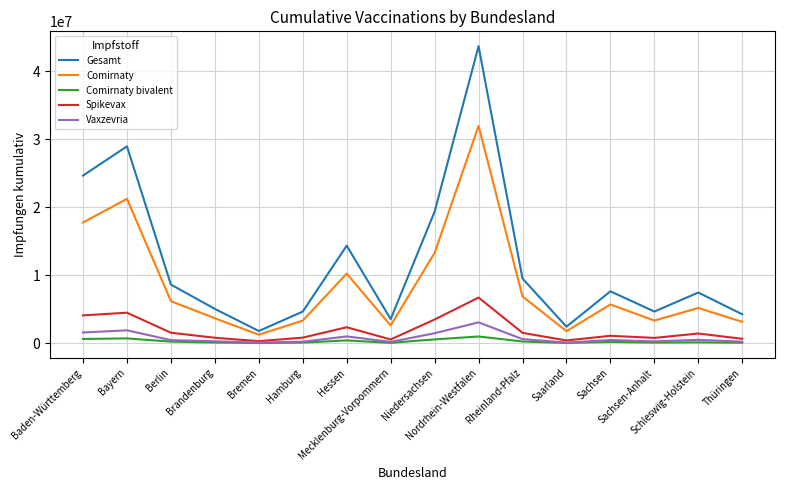

What is the total value across all series at Nordrhein-Westfalen?

86484459